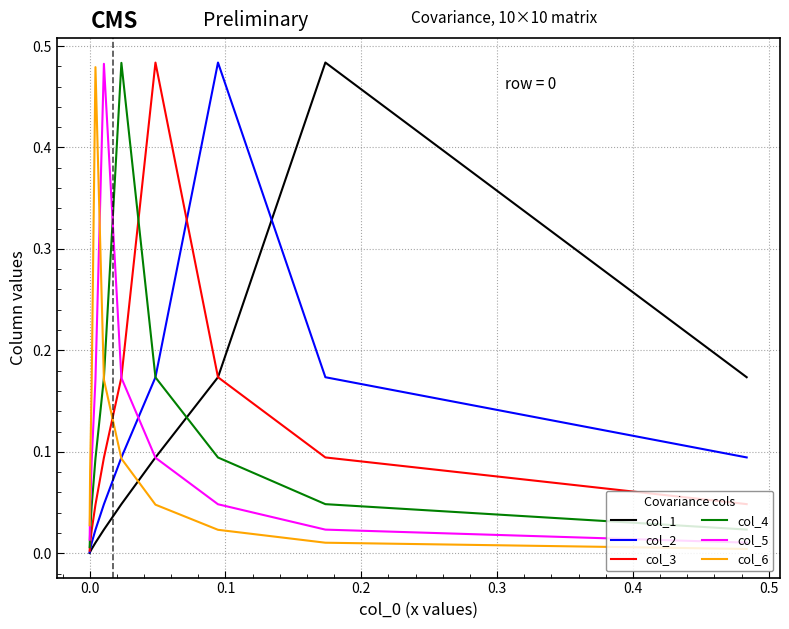

Which series has the largest range (max minus min)?

col_1